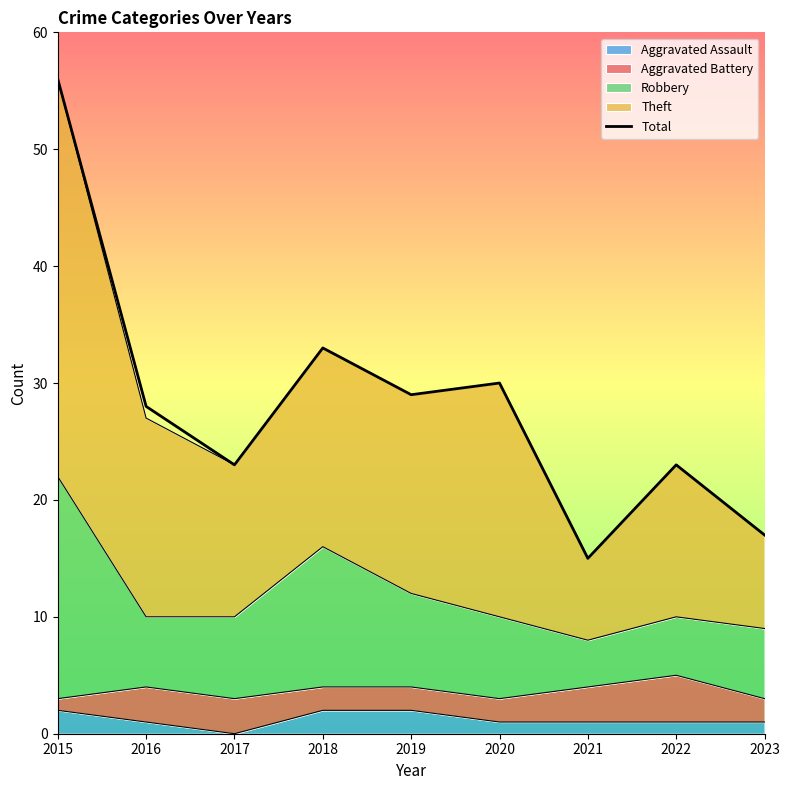

Rank the categories by value from highest to lowest.

2015, 2018, 2020, 2019, 2016, 2017, 2022, 2023, 2021